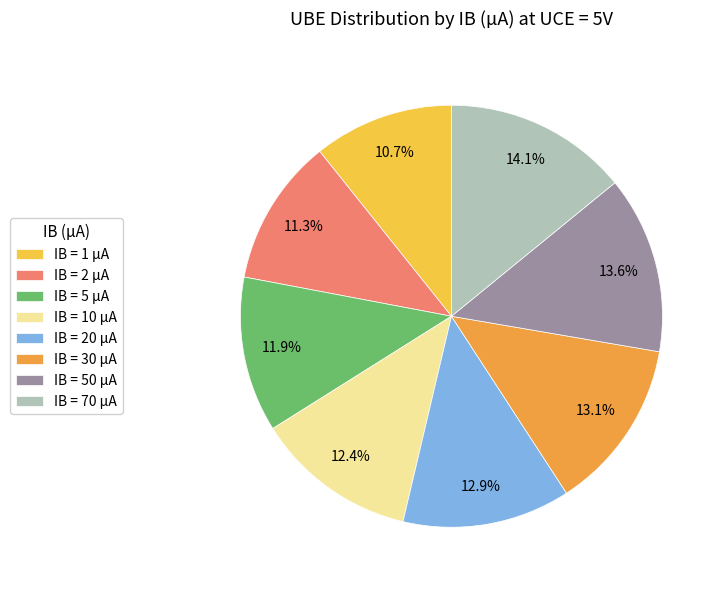

Which has a higher value, IB = 30 µA or IB = 10 µA?

IB = 30 µA